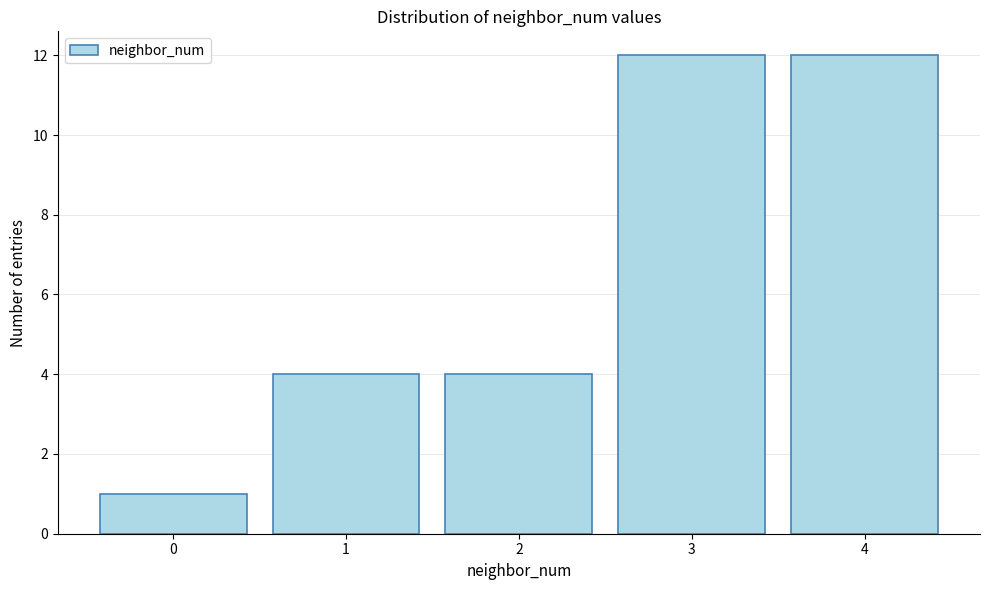

Reading left to right, transcribe all the data shown in this chart.

1	4	4	12	12